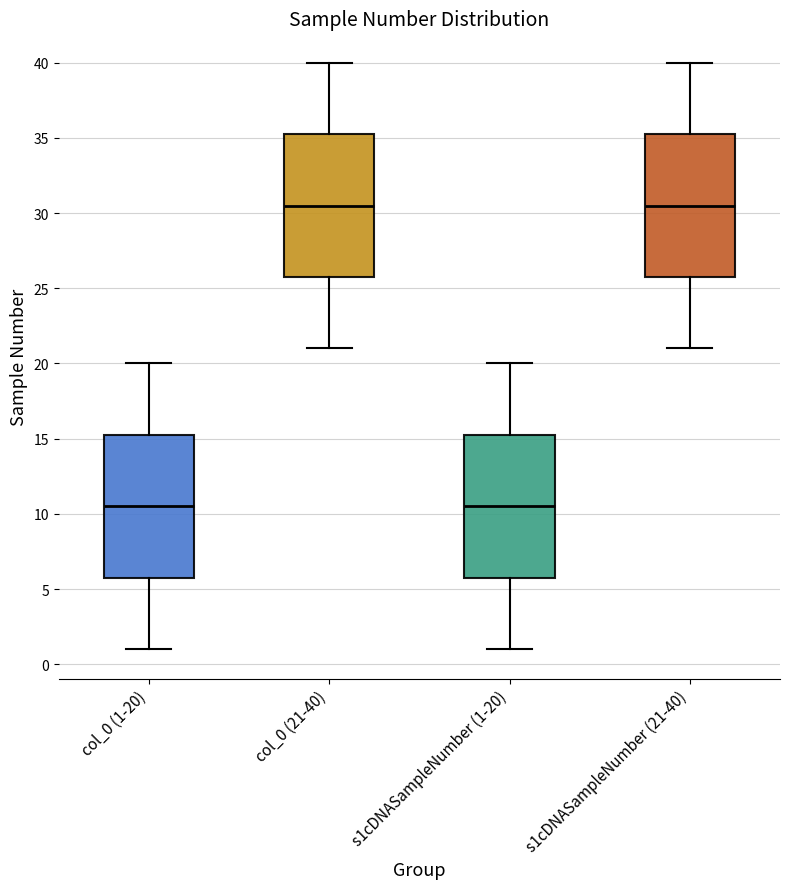

Reading left to right, read every box against the y-axis: the position of its median line, the range the box covers, and the ends of its whiskers. The values are not printed on the chart, so give them approximately, as read against the axis.

col_0 (1-20): median 10.5, box 6.0 to 15.5, whiskers 1.0 to 20.0
col_0 (21-40): median 30.5, box 26.0 to 35.5, whiskers 21.0 to 40.0
s1cDNASampleNumber (1-20): median 10.5, box 6.0 to 15.5, whiskers 1.0 to 20.0
s1cDNASampleNumber (21-40): median 30.5, box 26.0 to 35.5, whiskers 21.0 to 40.0